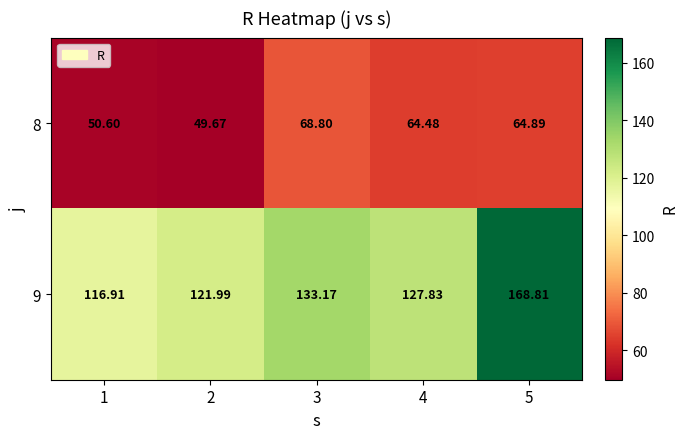

Rank the series by their maximum value, from lowest to highest.

8, 9